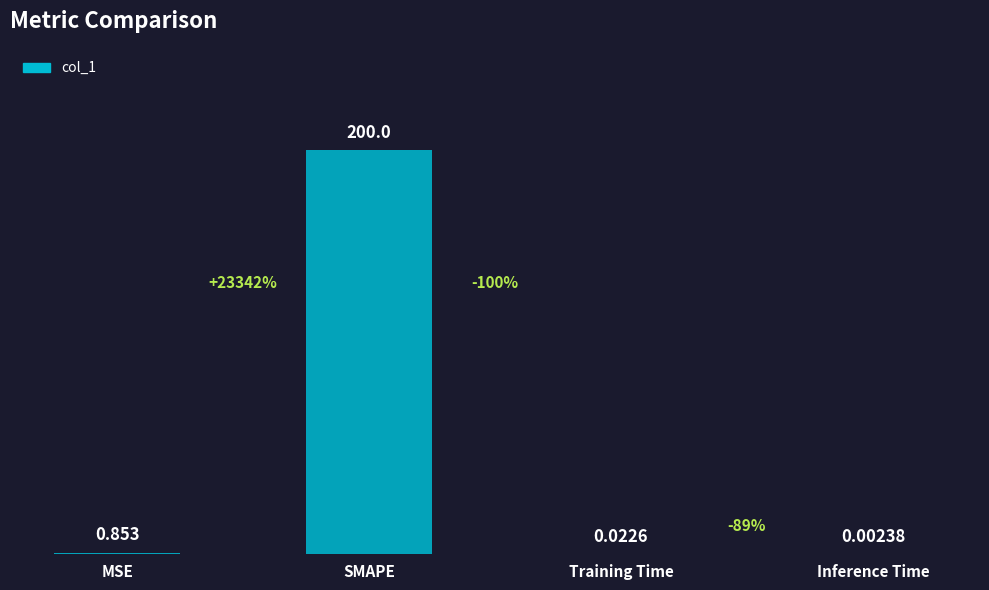

Where is the data nearest to the value 100?

MSE